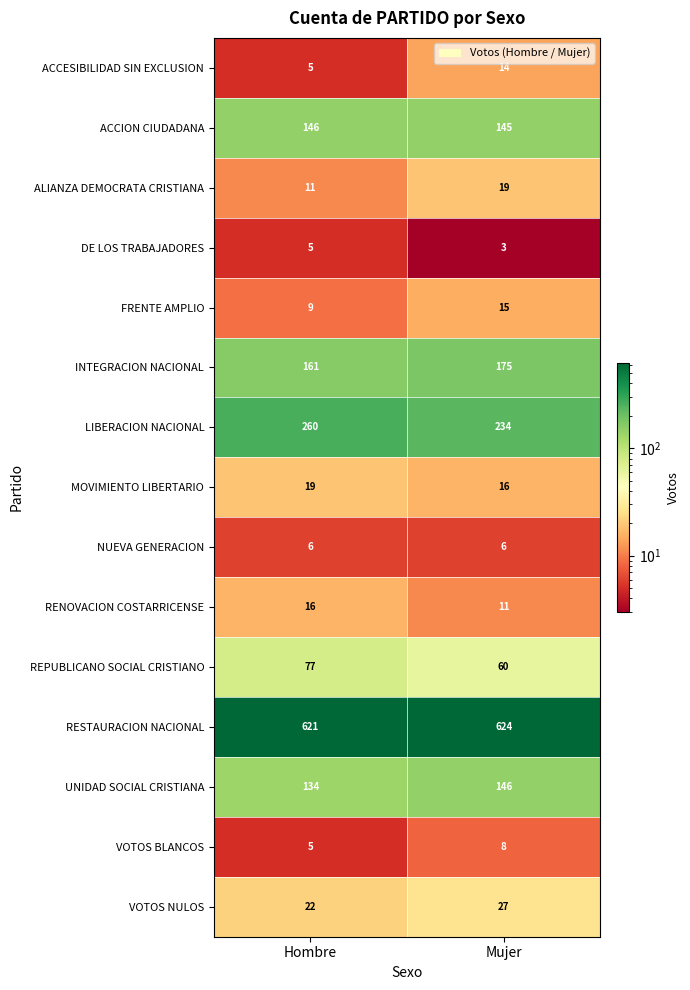

What is the spread (max minus min) of values at Hombre?

616